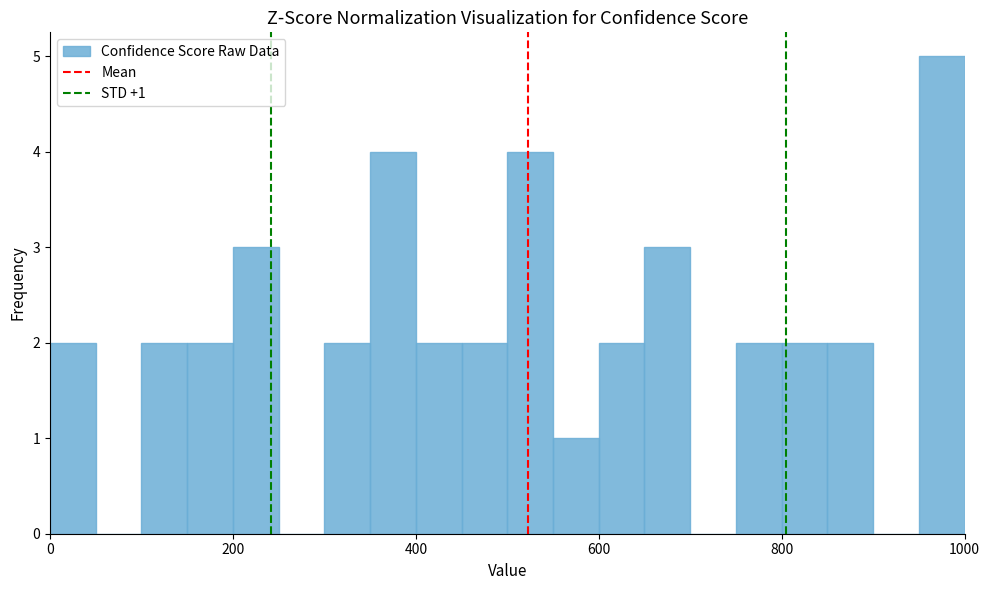

Read against the x-axis, roughly where is the centre of the tallest bar?

980